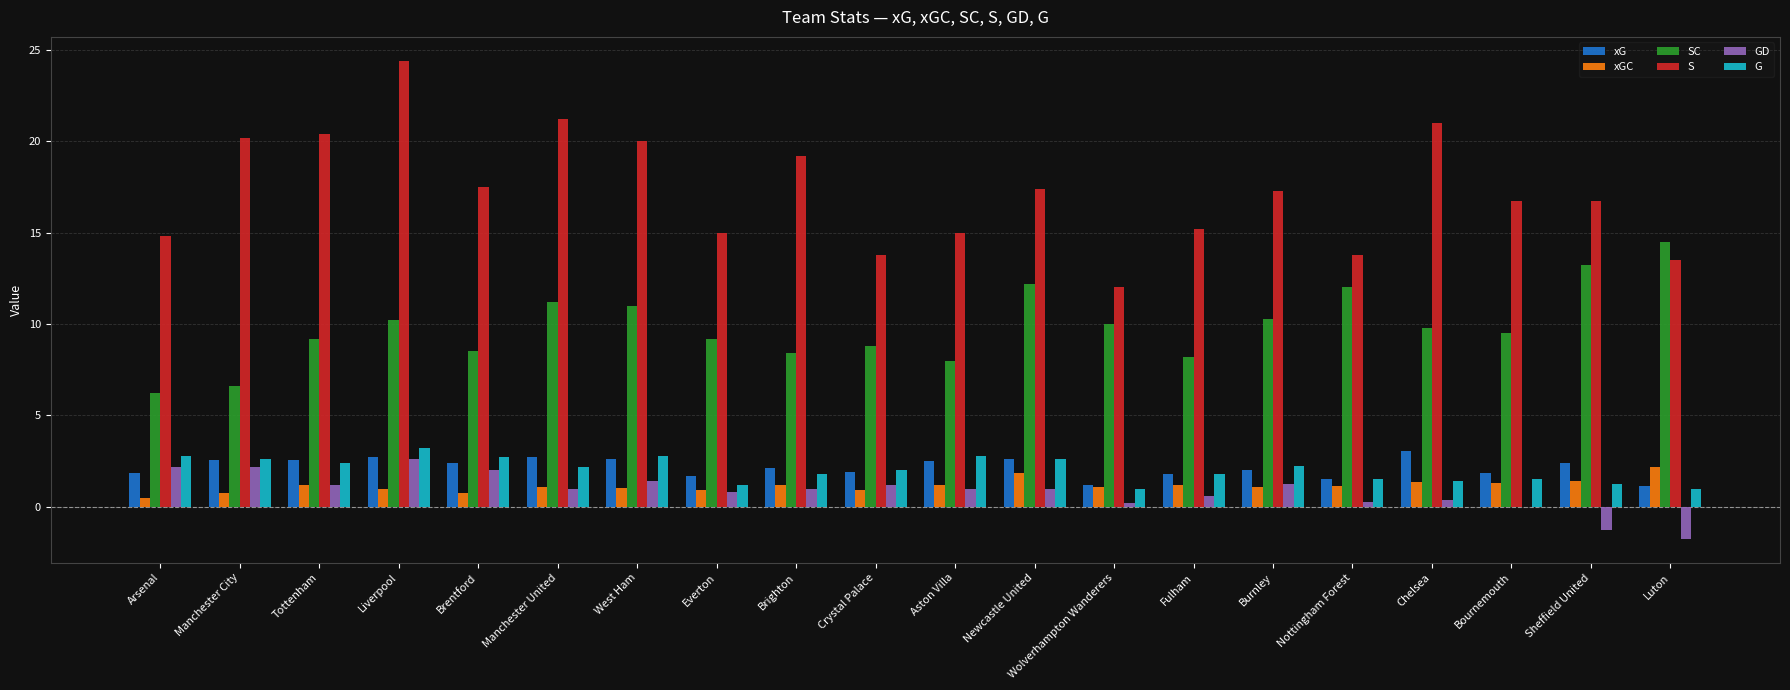

Which series has the widest spread of values?

S